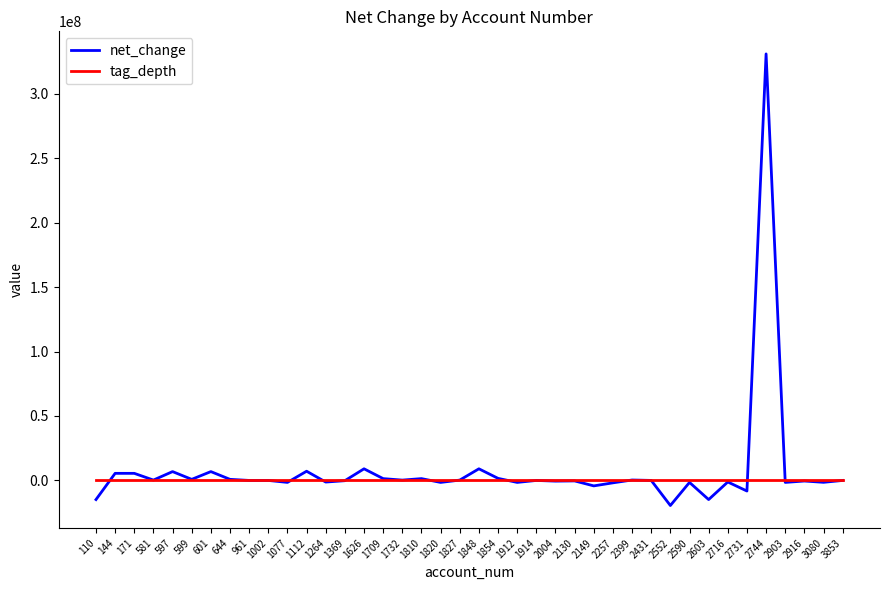

What is the total value across all series at 581?

286721